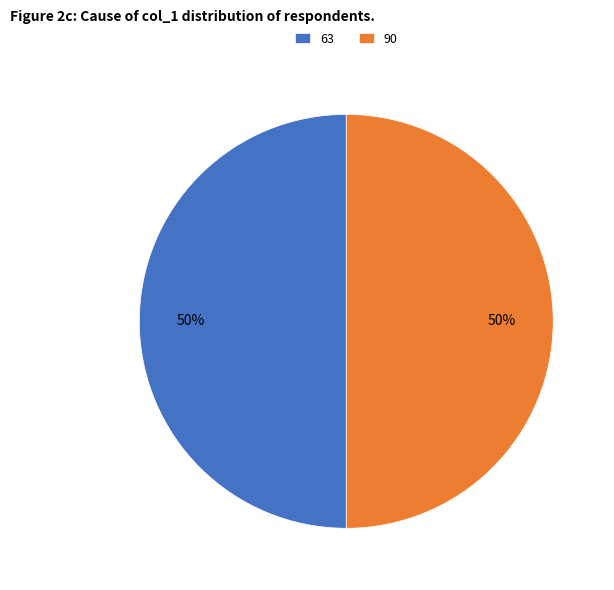

True or false: 90 accounts for 50% of the total.

True